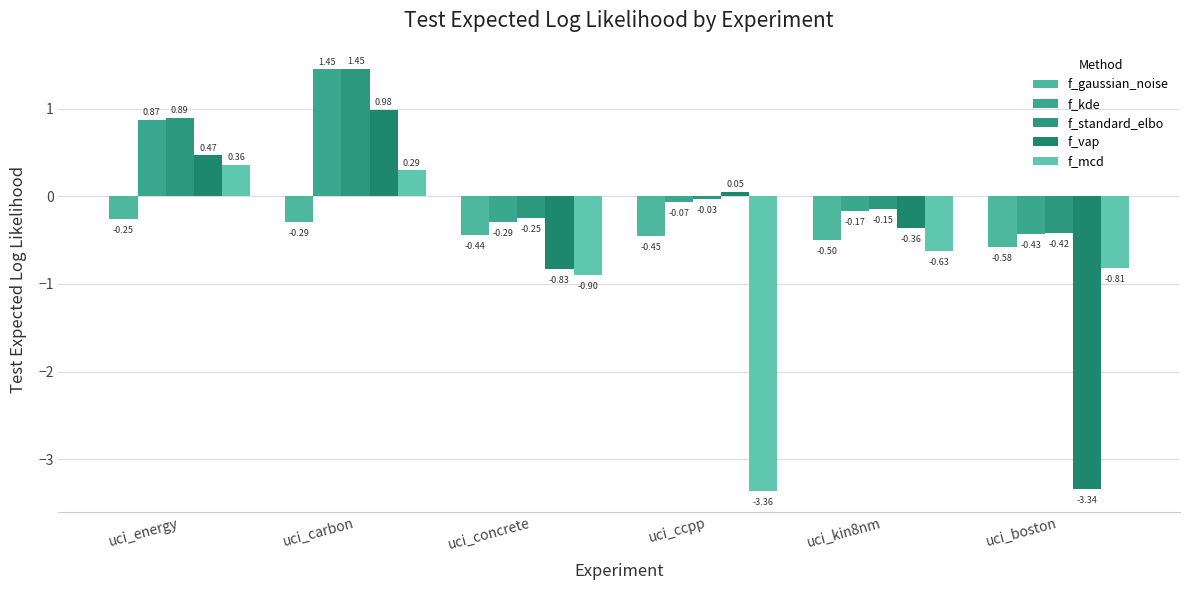

Where does the f_vap series first go above 0?

uci_energy